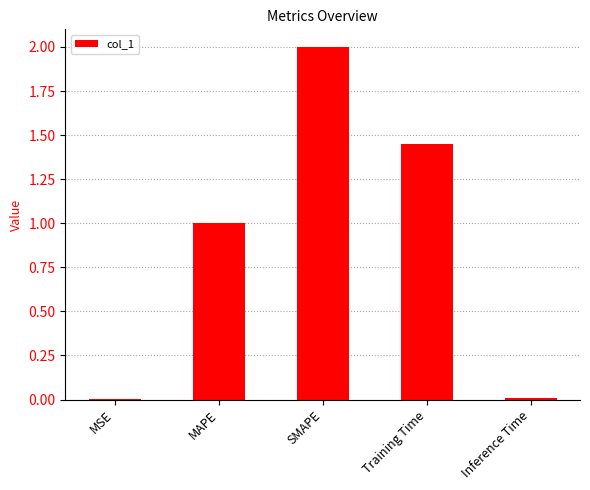

What is the ratio of the value at SMAPE to the value at MAPE?

2.0